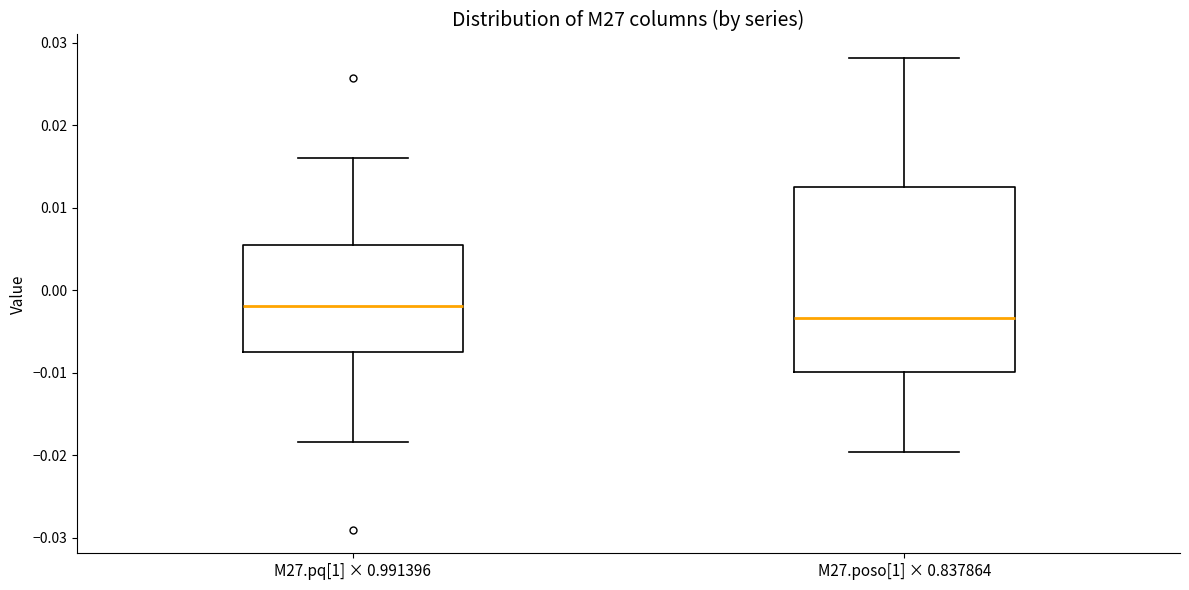

Reading left to right, read every box against the y-axis: the position of its median line, the range the box covers, and the ends of its whiskers. The values are not printed on the chart, so give them approximately, as read against the axis.

M27.pq[1] × 0.991396: median -0.002, box -0.007 to 0.005, whiskers -0.018 to 0.016
M27.poso[1] × 0.837864: median -0.003, box -0.010 to 0.013, whiskers -0.020 to 0.028